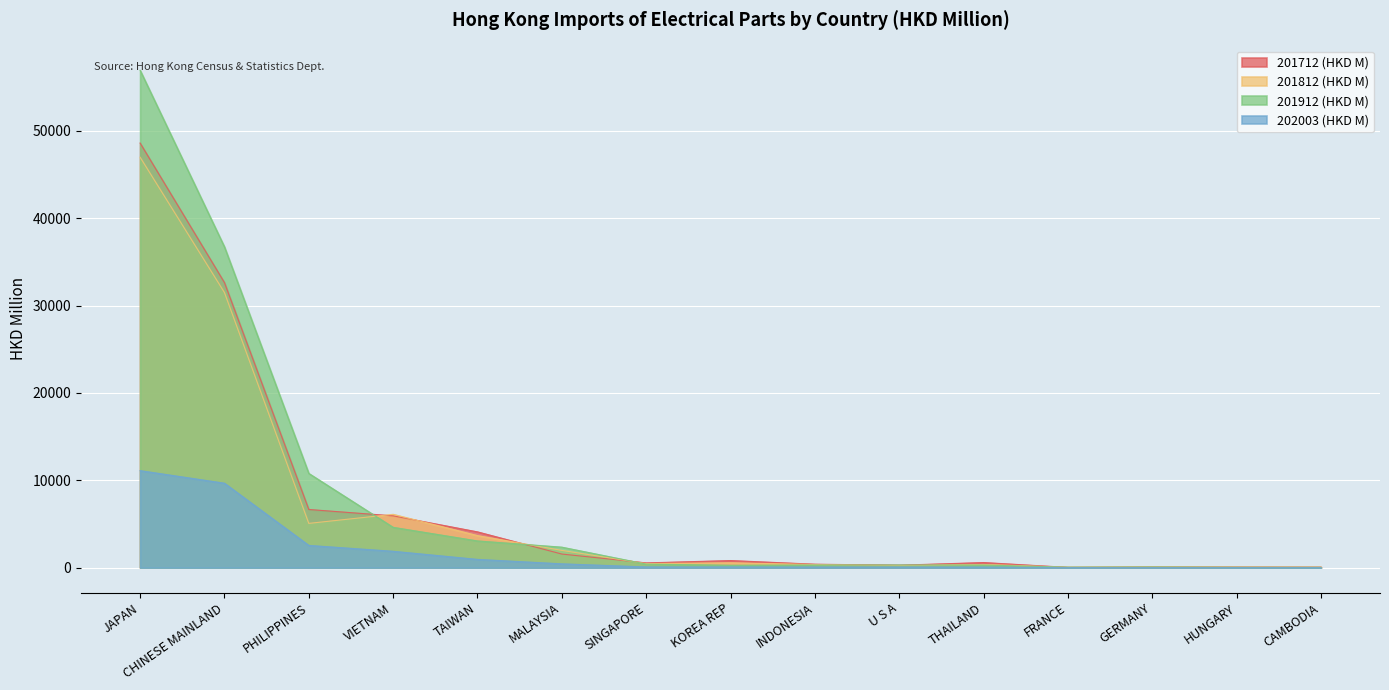

List the series in order of their peak value, lowest first.

202003 (HKD M), 201812 (HKD M), 201712 (HKD M), 201912 (HKD M)